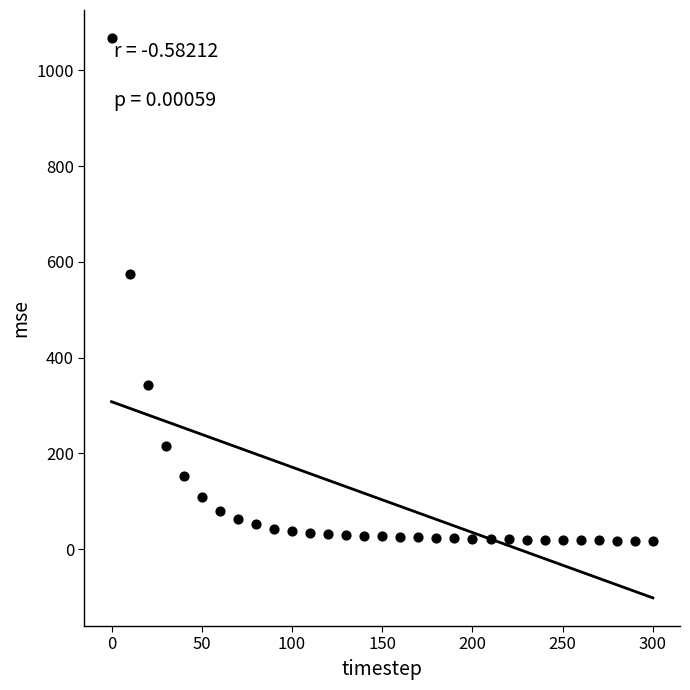

What is the range of X values (max minus min)?

300.0